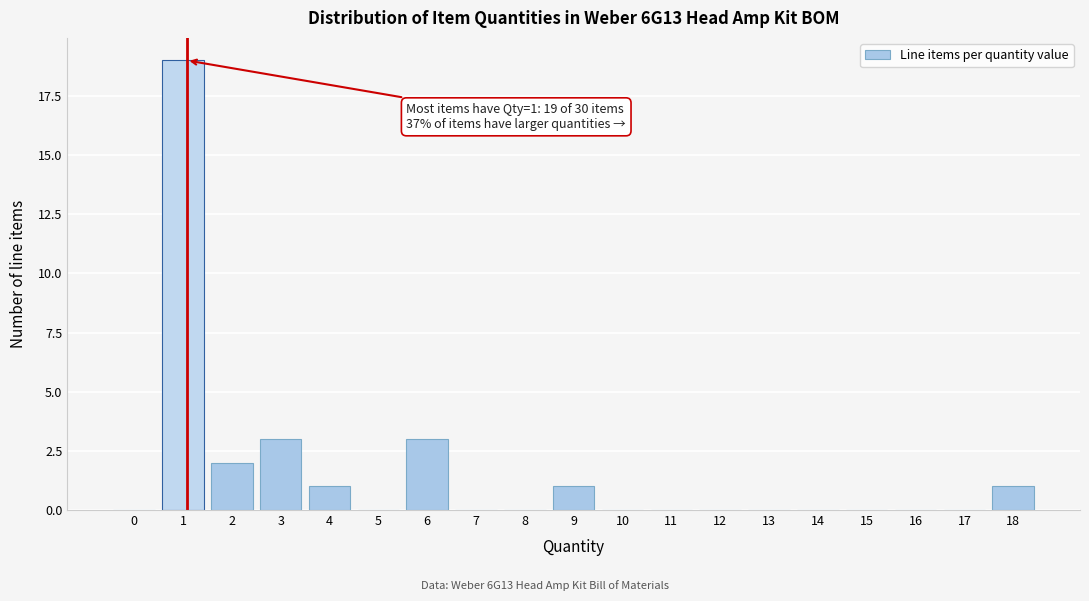

Reading left to right, what are all the values shown in this chart?

0=0	1=19	2=2	3=3	4=1	5=0	6=3	7=0	8=0	9=1	10=0	11=0	12=0	13=0	14=0	15=0	16=0	17=0	18=1